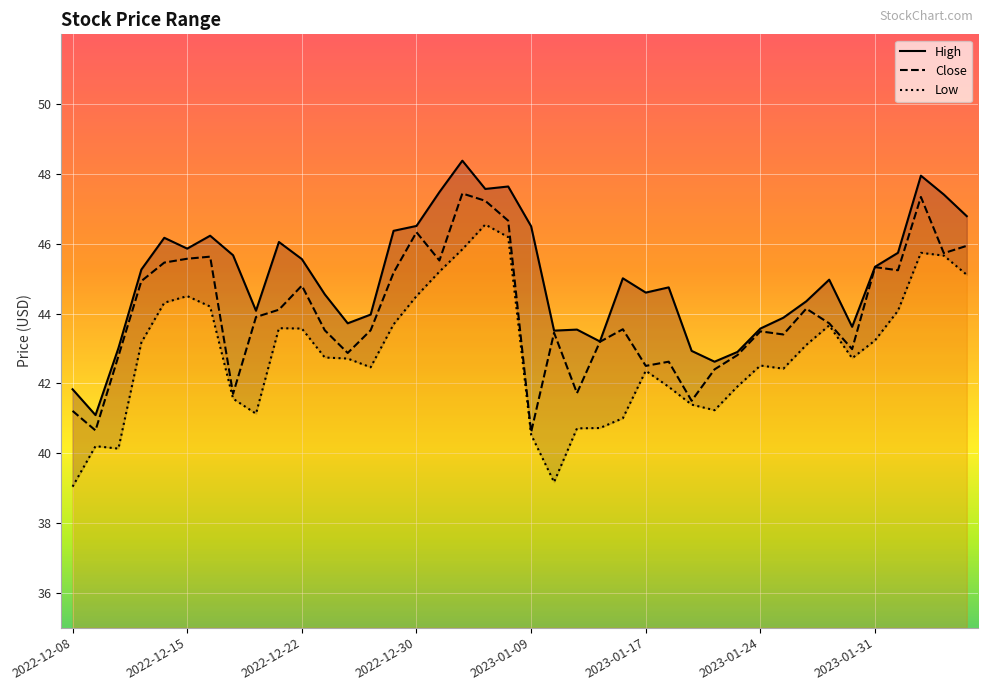

What is the difference between the maximum and minimum values in the High series?

7.3